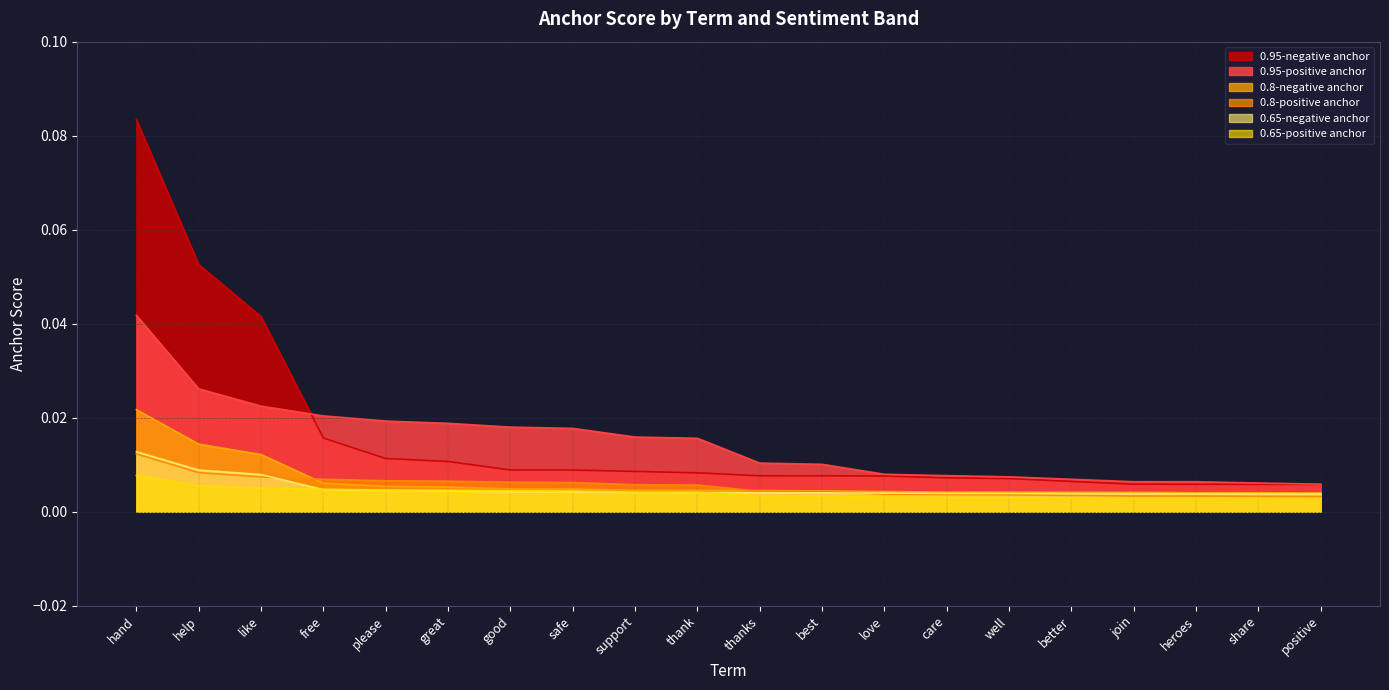

True or false: 0.8-positive anchor has a value of 0.0 at support.

True